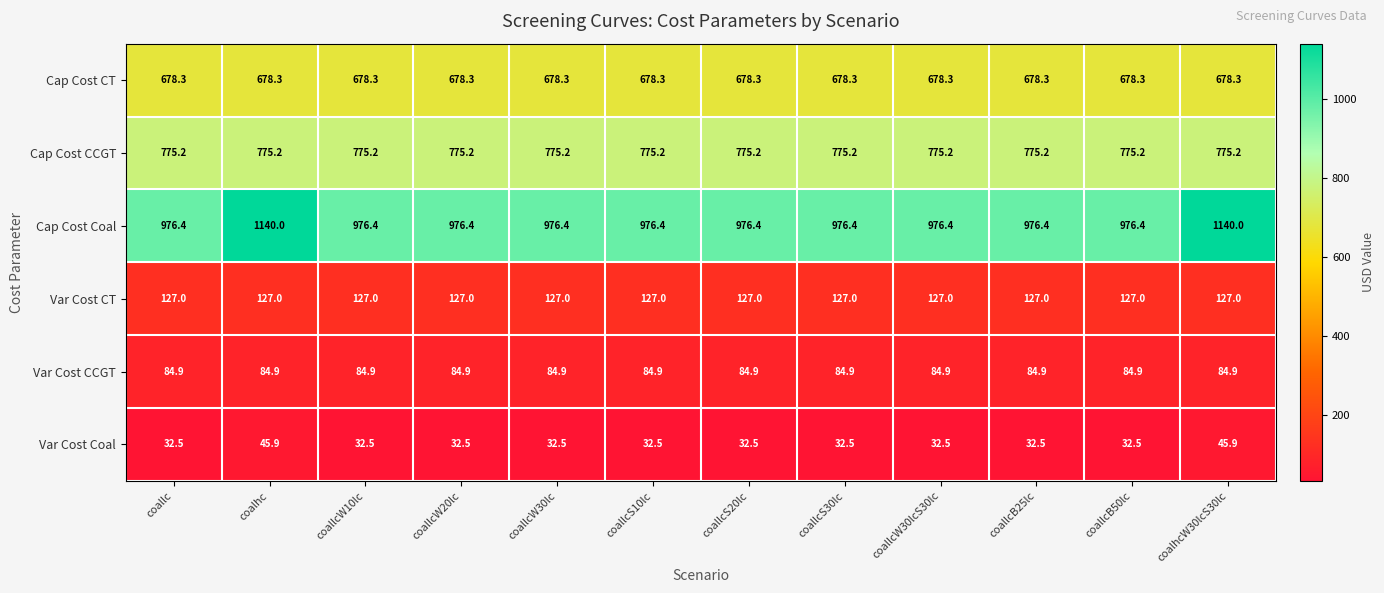

What is the total value across all series at coallcB25lc?

2674.3